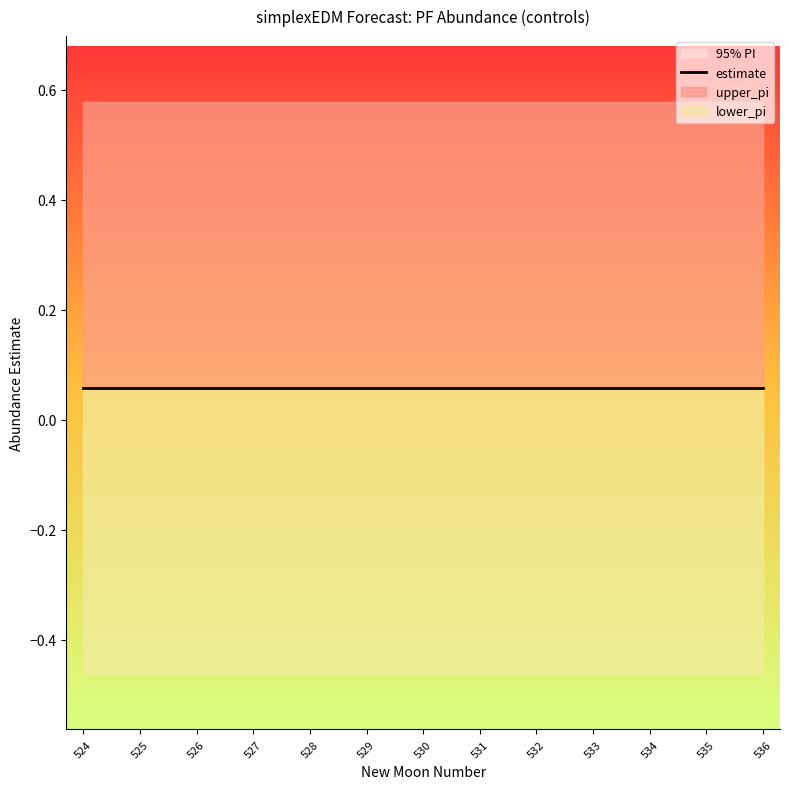

The lower_pi series shows -0.5 at 533. True or false?

True